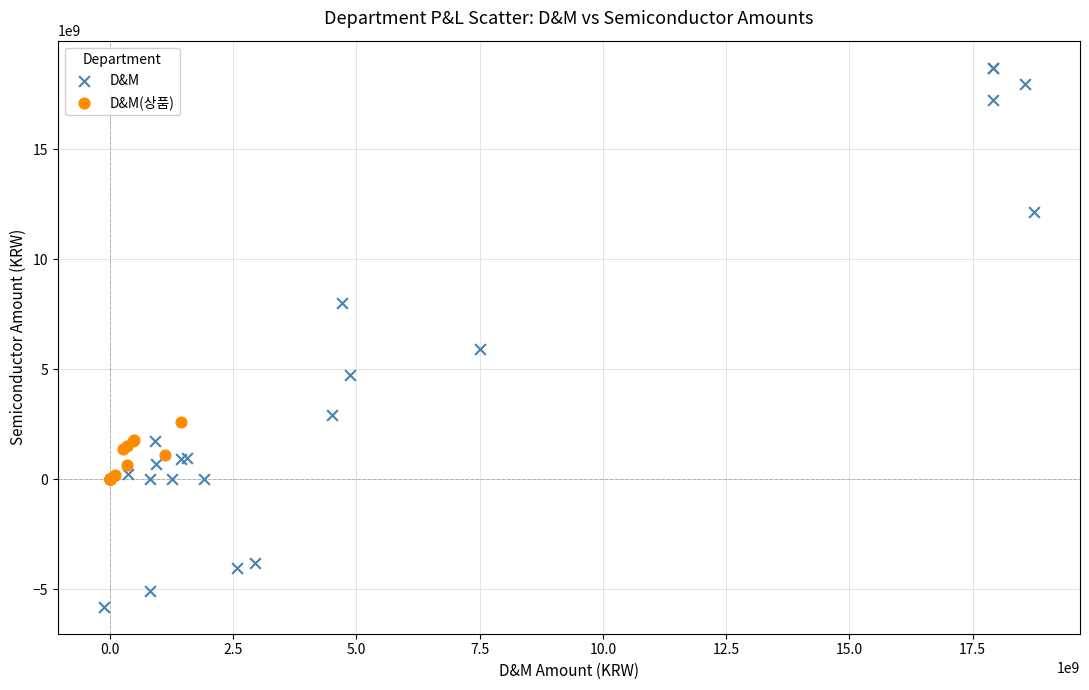

Which series has the widest spread of Y values?

D&M